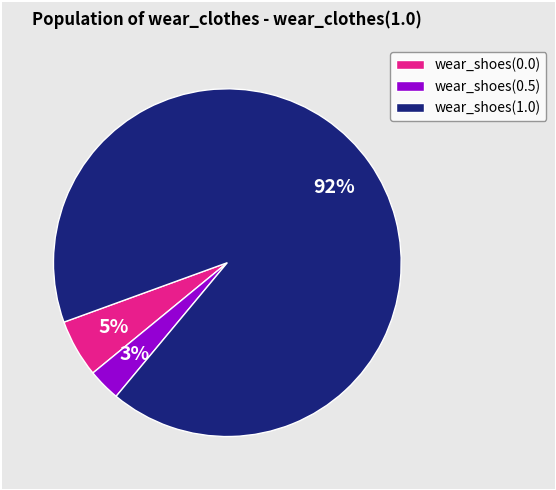

Does wear_shoes(1.0) account for over 50% of the chart?

Yes